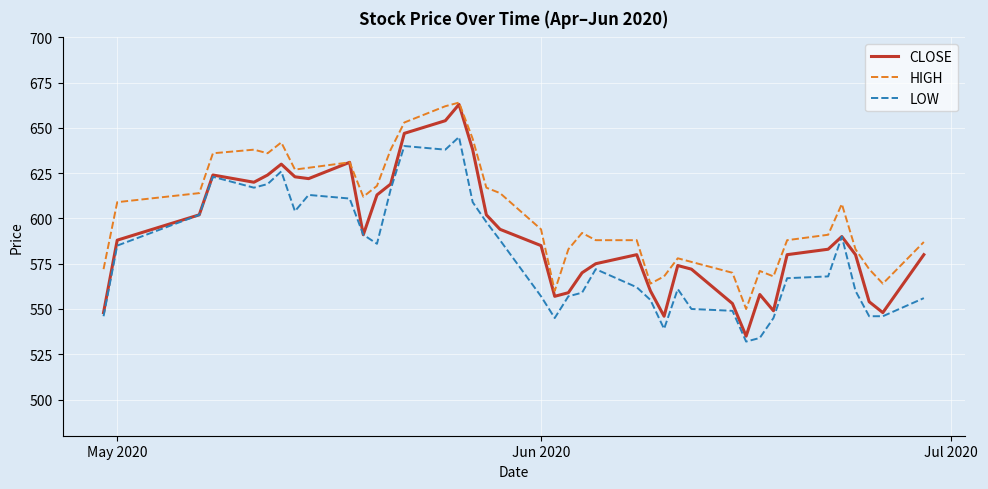

What is the greatest value displayed?

664